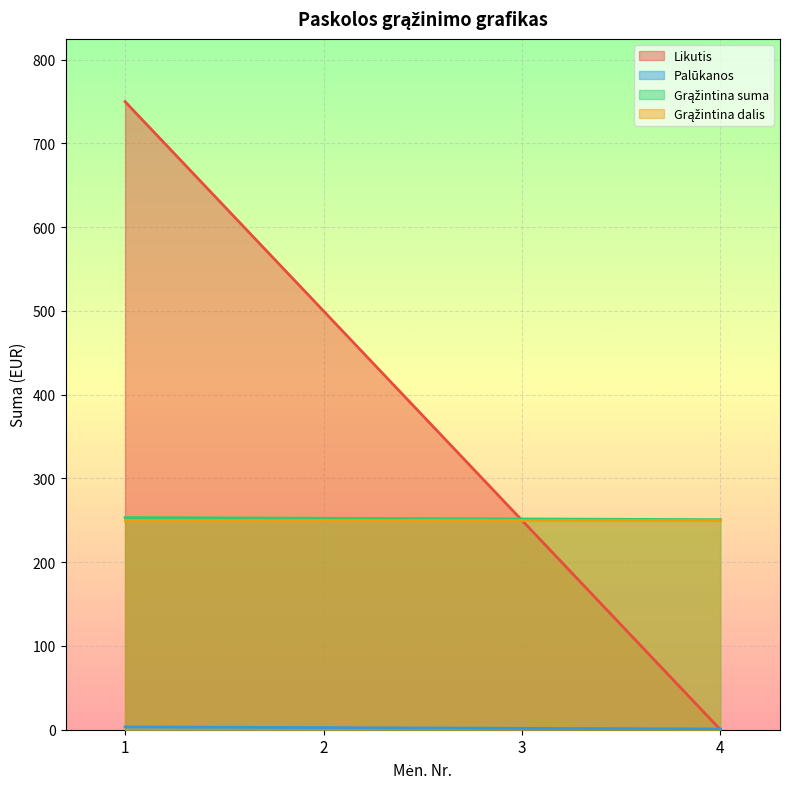

Between 2 and 4, which is larger?

2